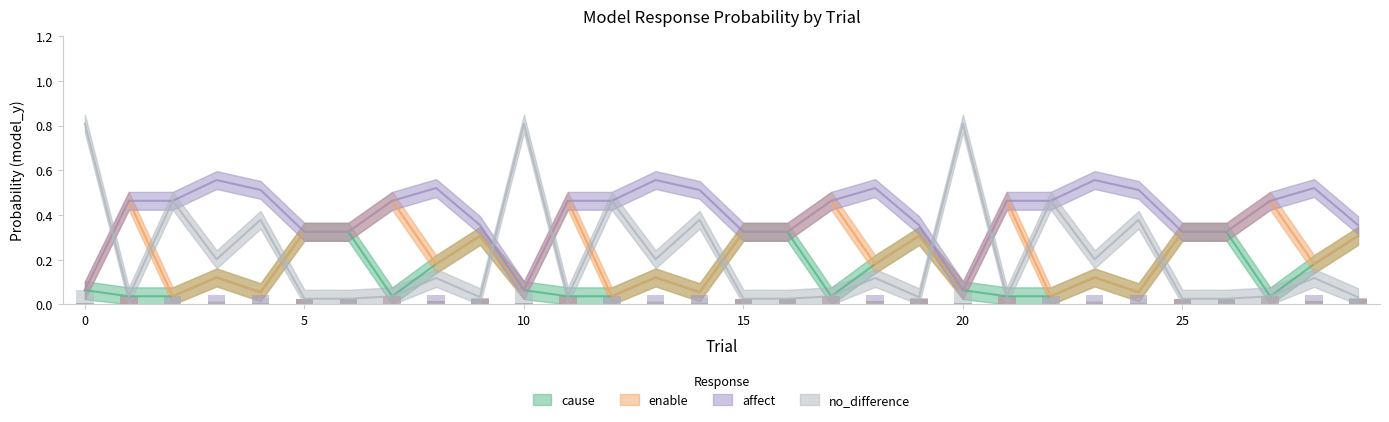

Count the number of categories in the chart.

30